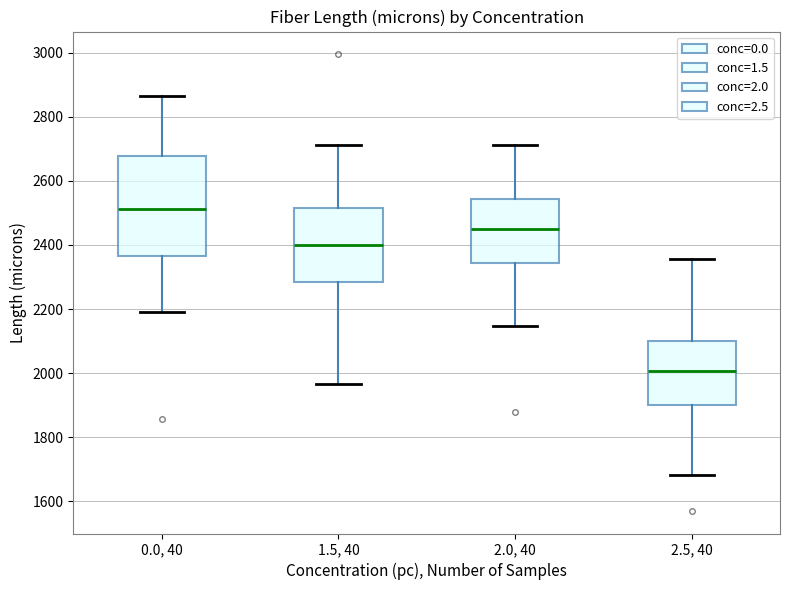

Comparing the boxes themselves (not the whiskers), which one is the tallest?

0.0, 40